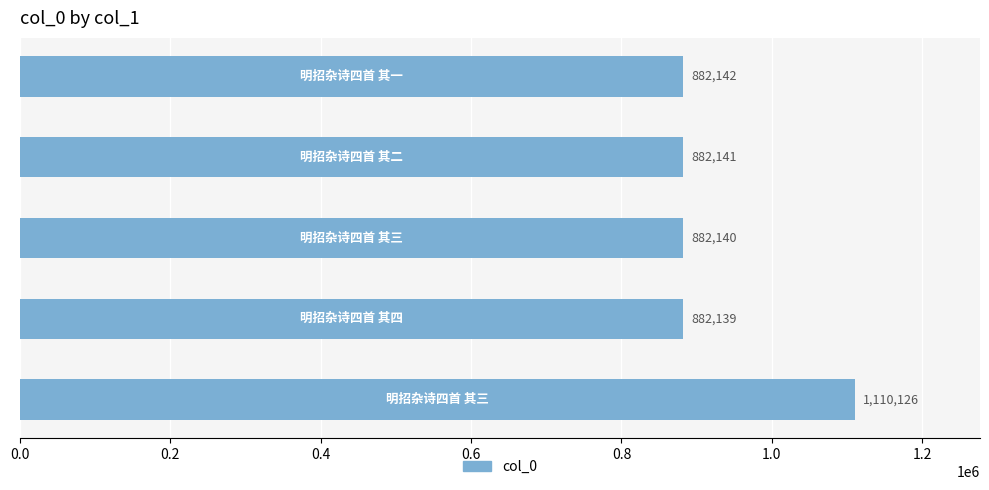

How many distinct data groups are displayed?

1